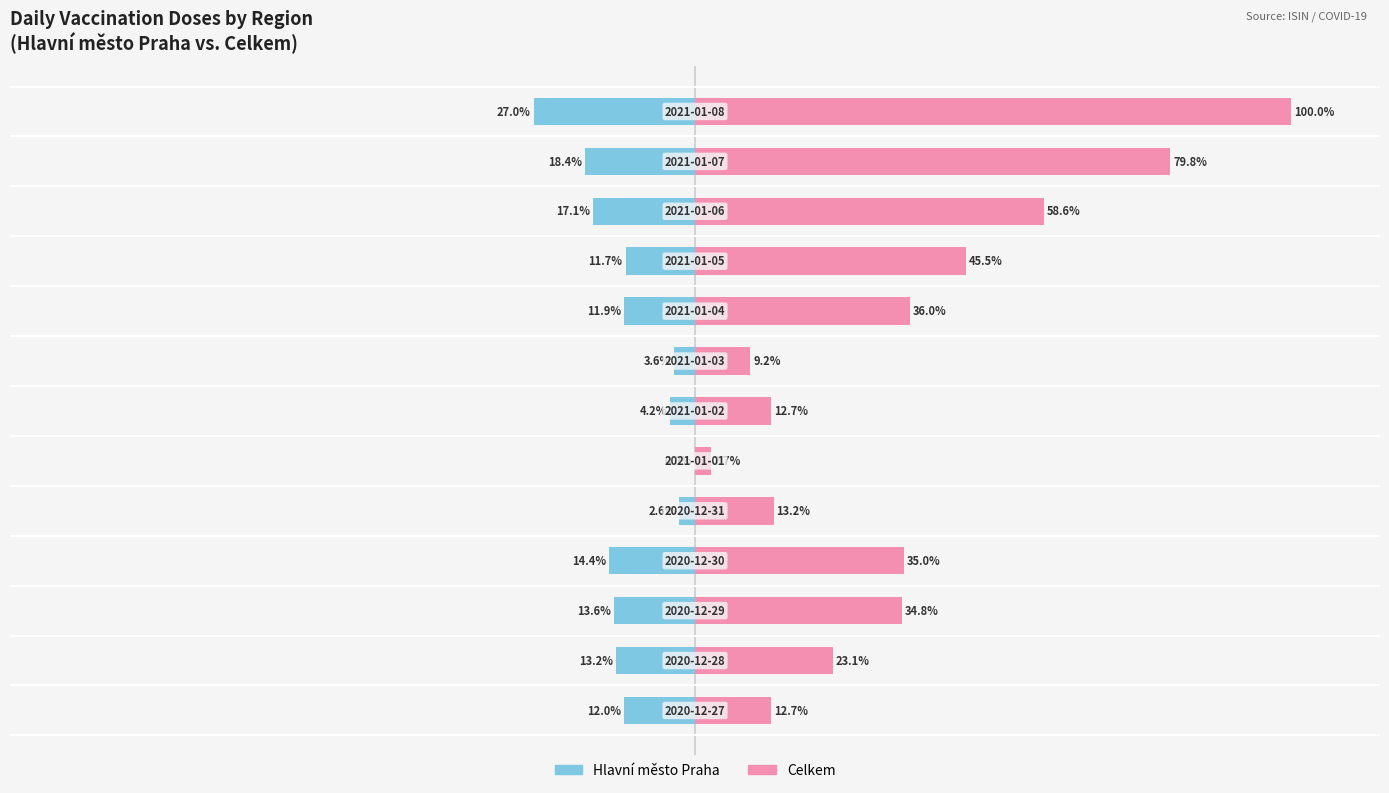

Is the value of Celkem at 2 greater than the value of Hlavní město Praha at 5?

Yes